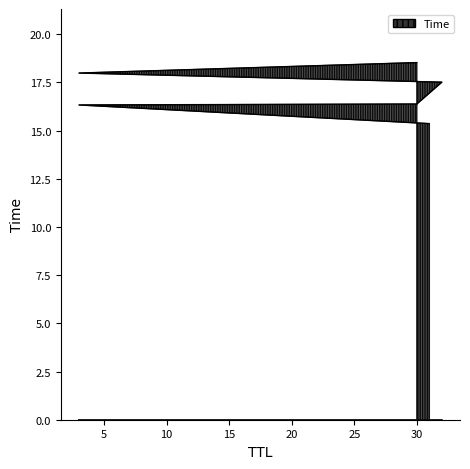

Rank the categories by value from highest to lowest.

30, 3, 32, 30, 3, 31